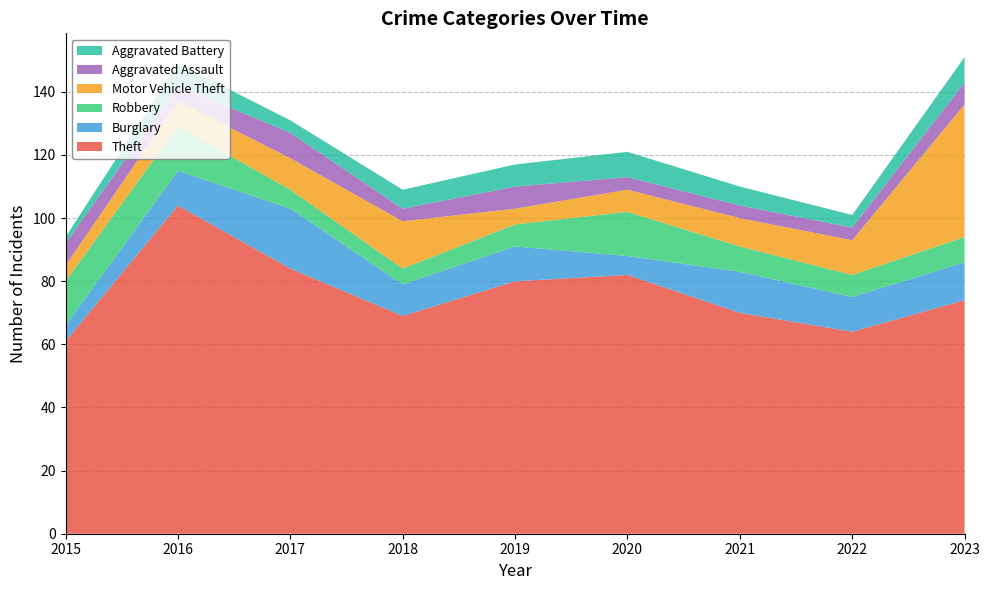

Reading left to right, transcribe all the data shown in this chart.

Theft: 61	104	84	69	80	82	70	64	74
Burglary: 5	11	19	10	11	6	13	11	12
Robbery: 14	14	6	5	7	14	8	7	8
Motor Vehicle Theft: 5	8	10	15	5	7	9	11	42
Aggravated Assault: 7	5	8	4	7	4	4	4	7
Aggravated Battery: 2	7	4	6	7	8	6	4	8